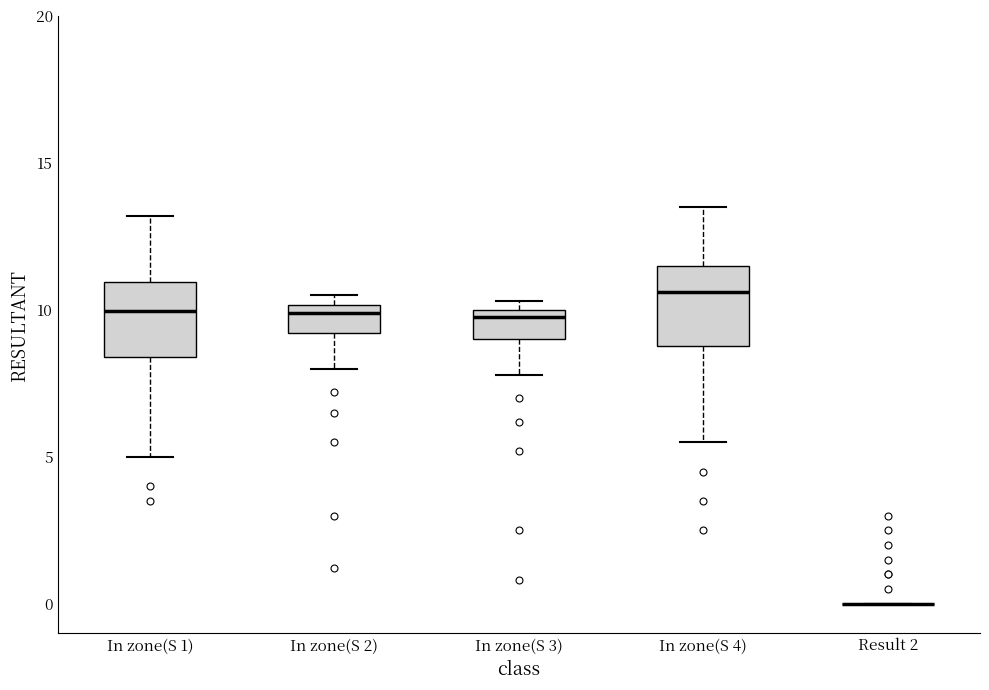

Where is the upper edge of the box for In zone(S 2) on the y-axis? The values are not printed on the chart, so give them approximately, as read against the axis.

10.0